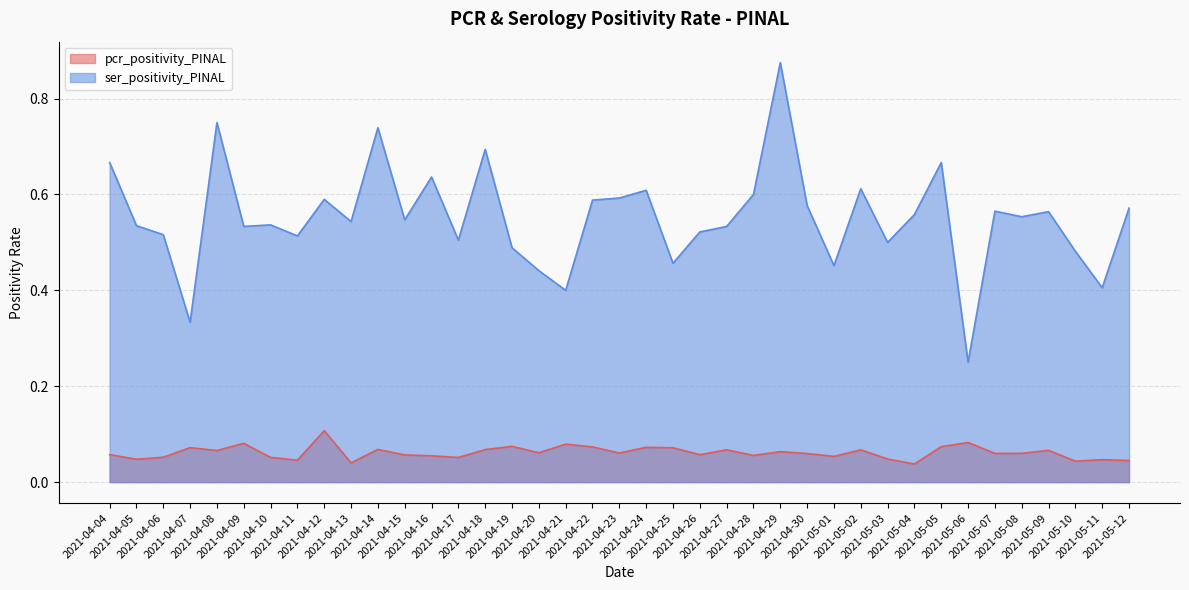

What are all the series names shown in the legend?

pcr_positivity_PINAL, ser_positivity_PINAL